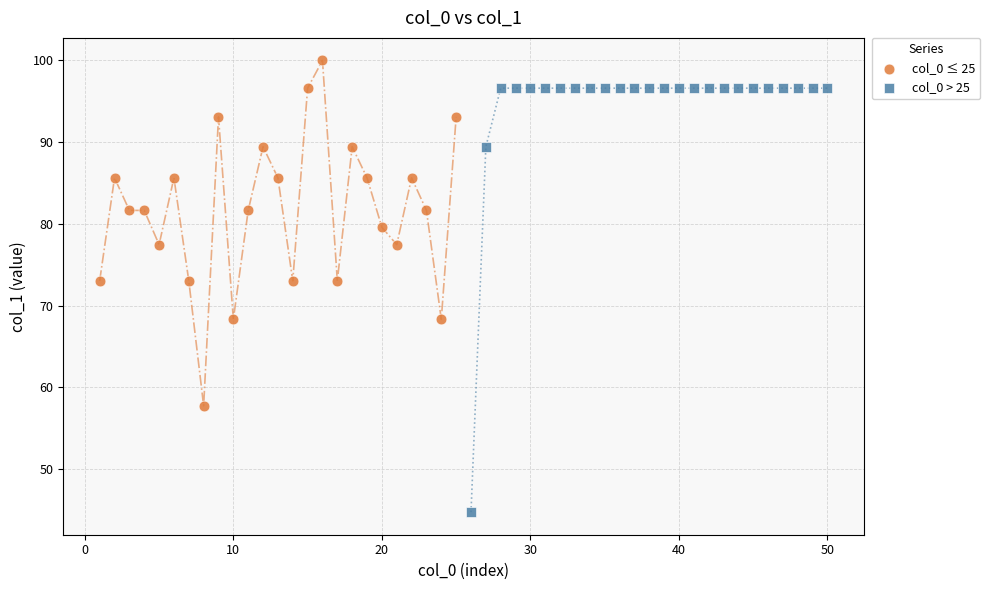

Which series contains the highest Y value?

col_0 ≤ 25